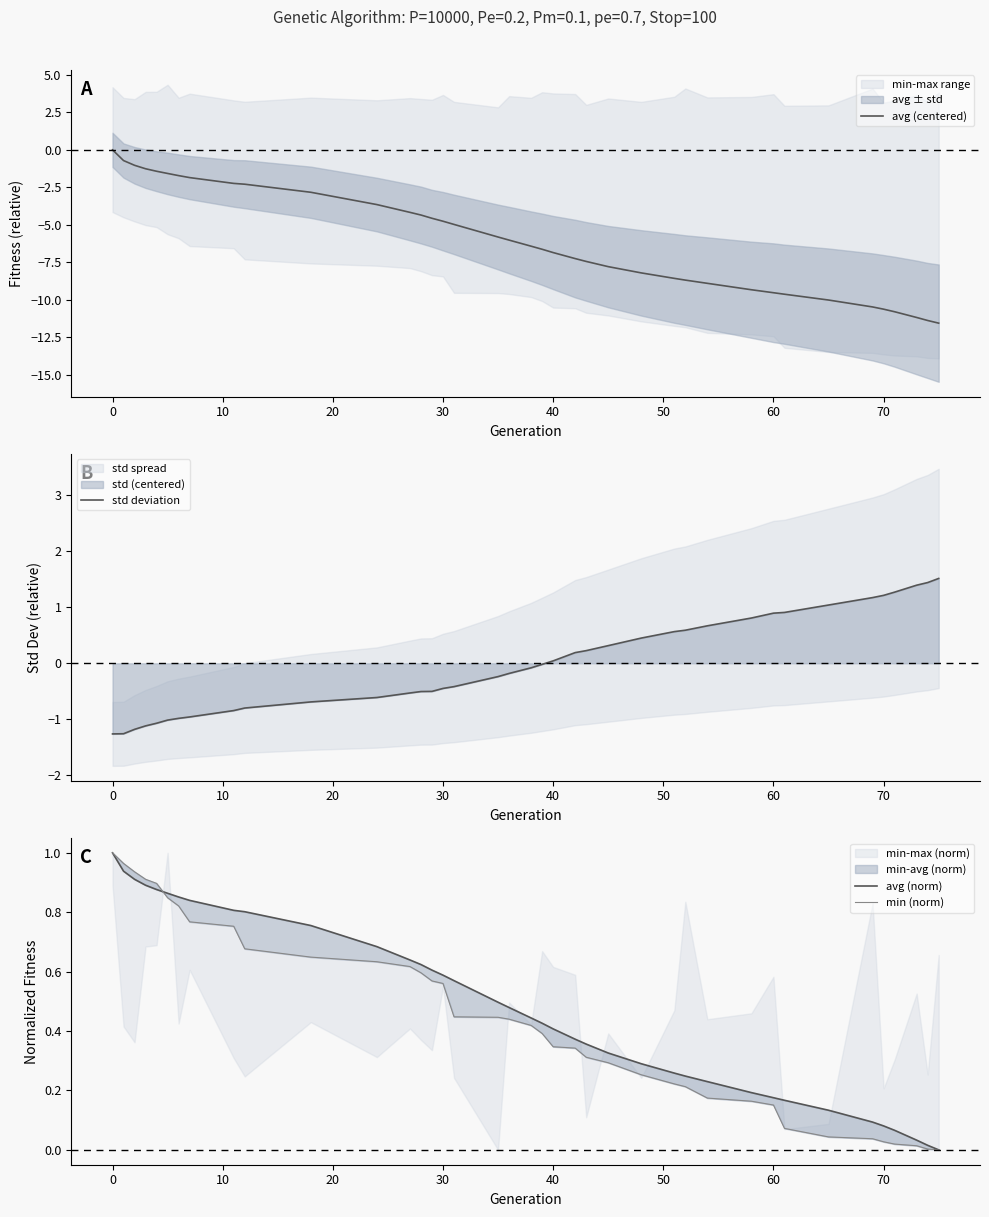

True or false: avg (norm) and avg (centered) cross at least once.

False